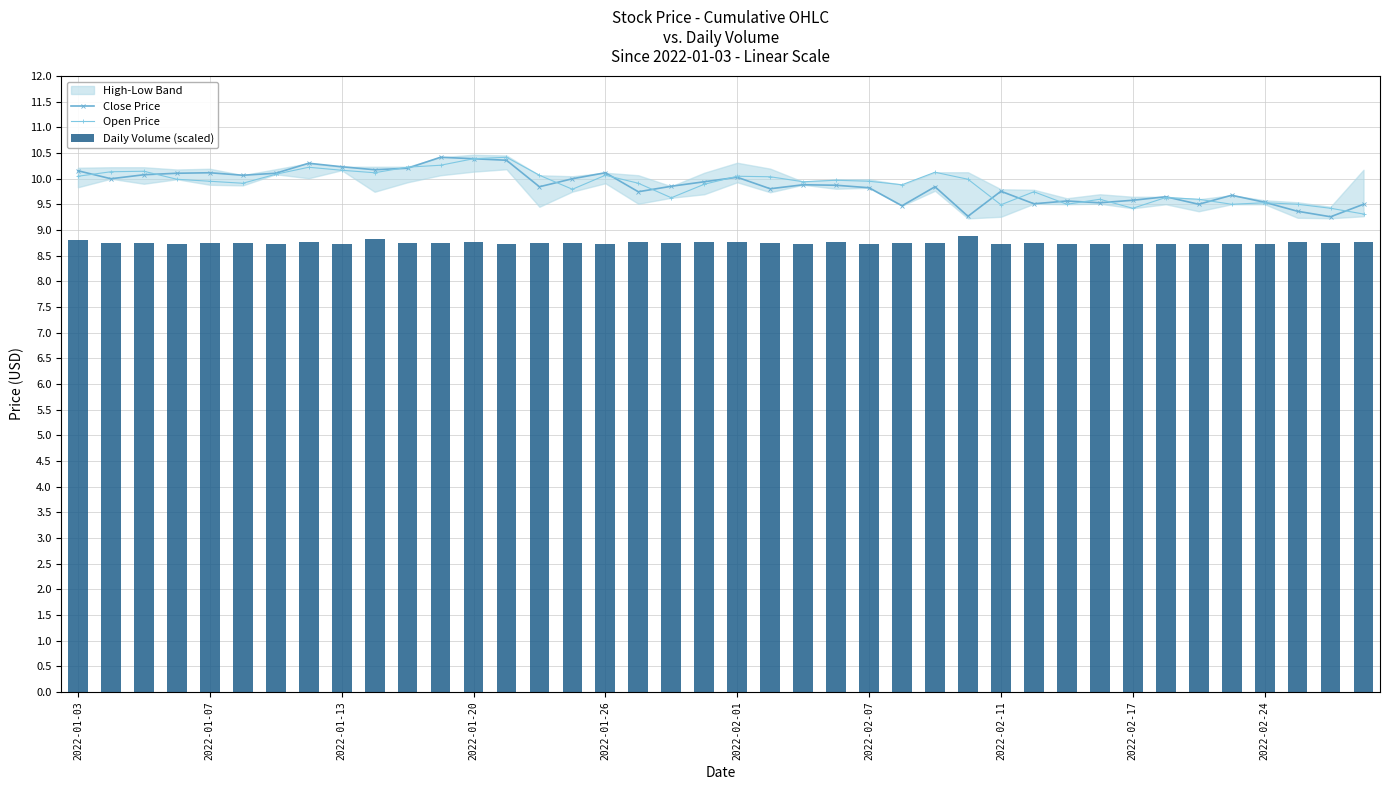

Where is Close Price nearest to the value 9?

38